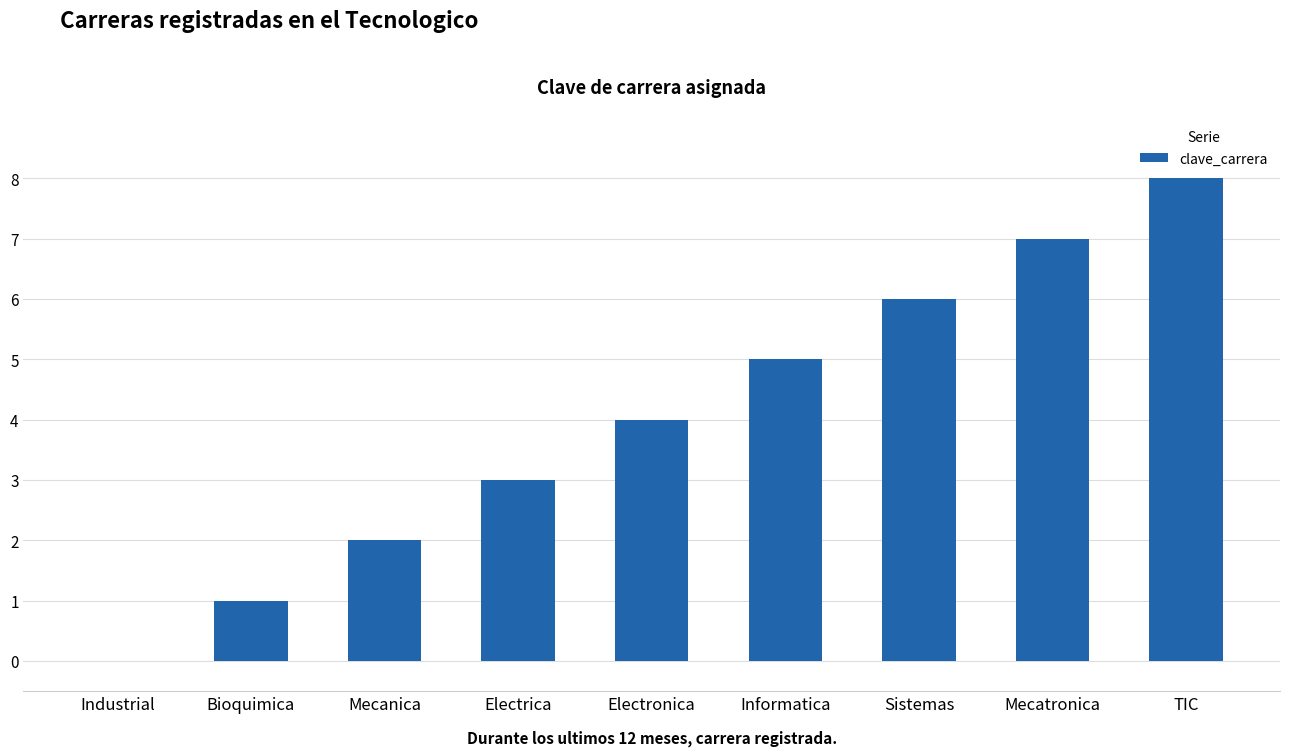

What value does the data have at Electrica?

3